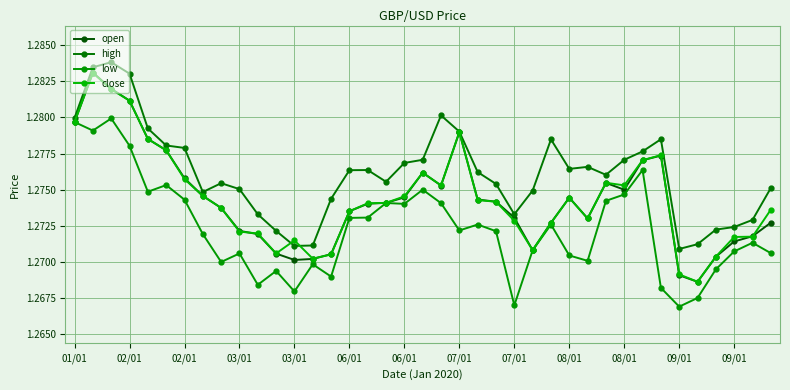

True or false: high and open intersect in this chart.

False